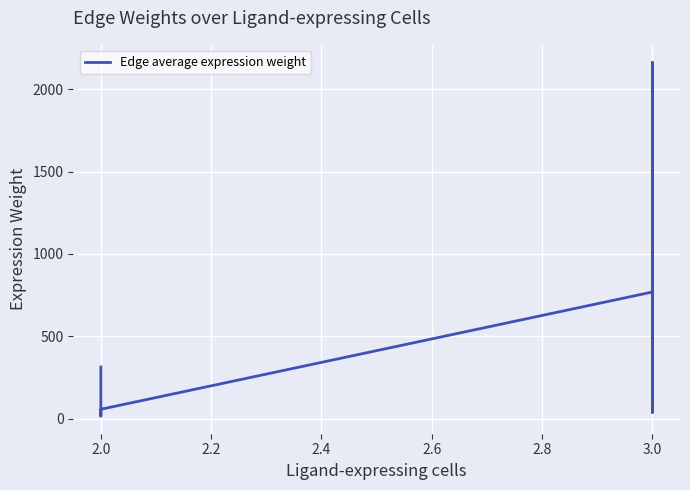

Is it true that the value at 2.0 is 87.8?

False